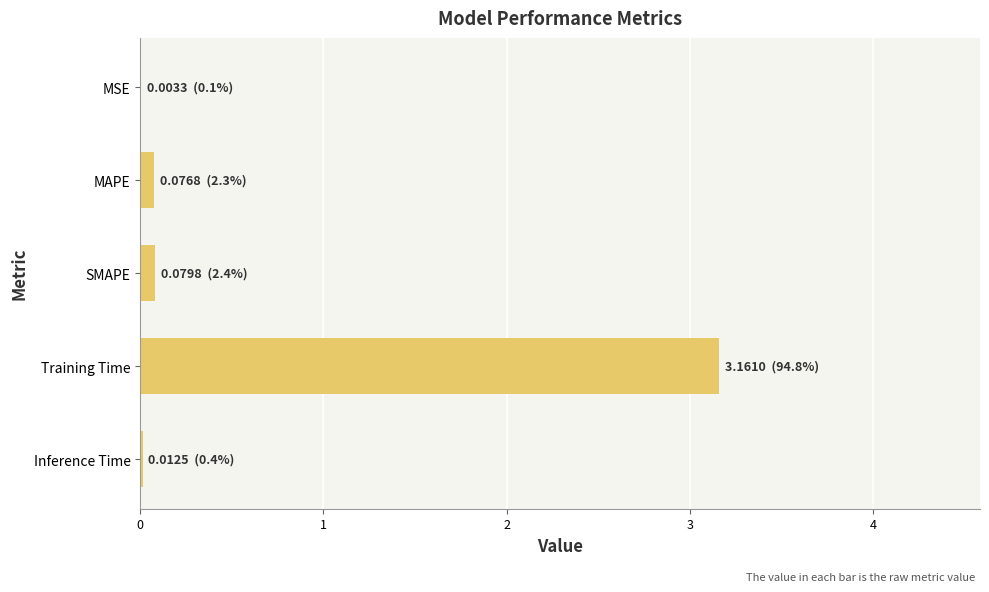

Are the bars horizontal?

Yes